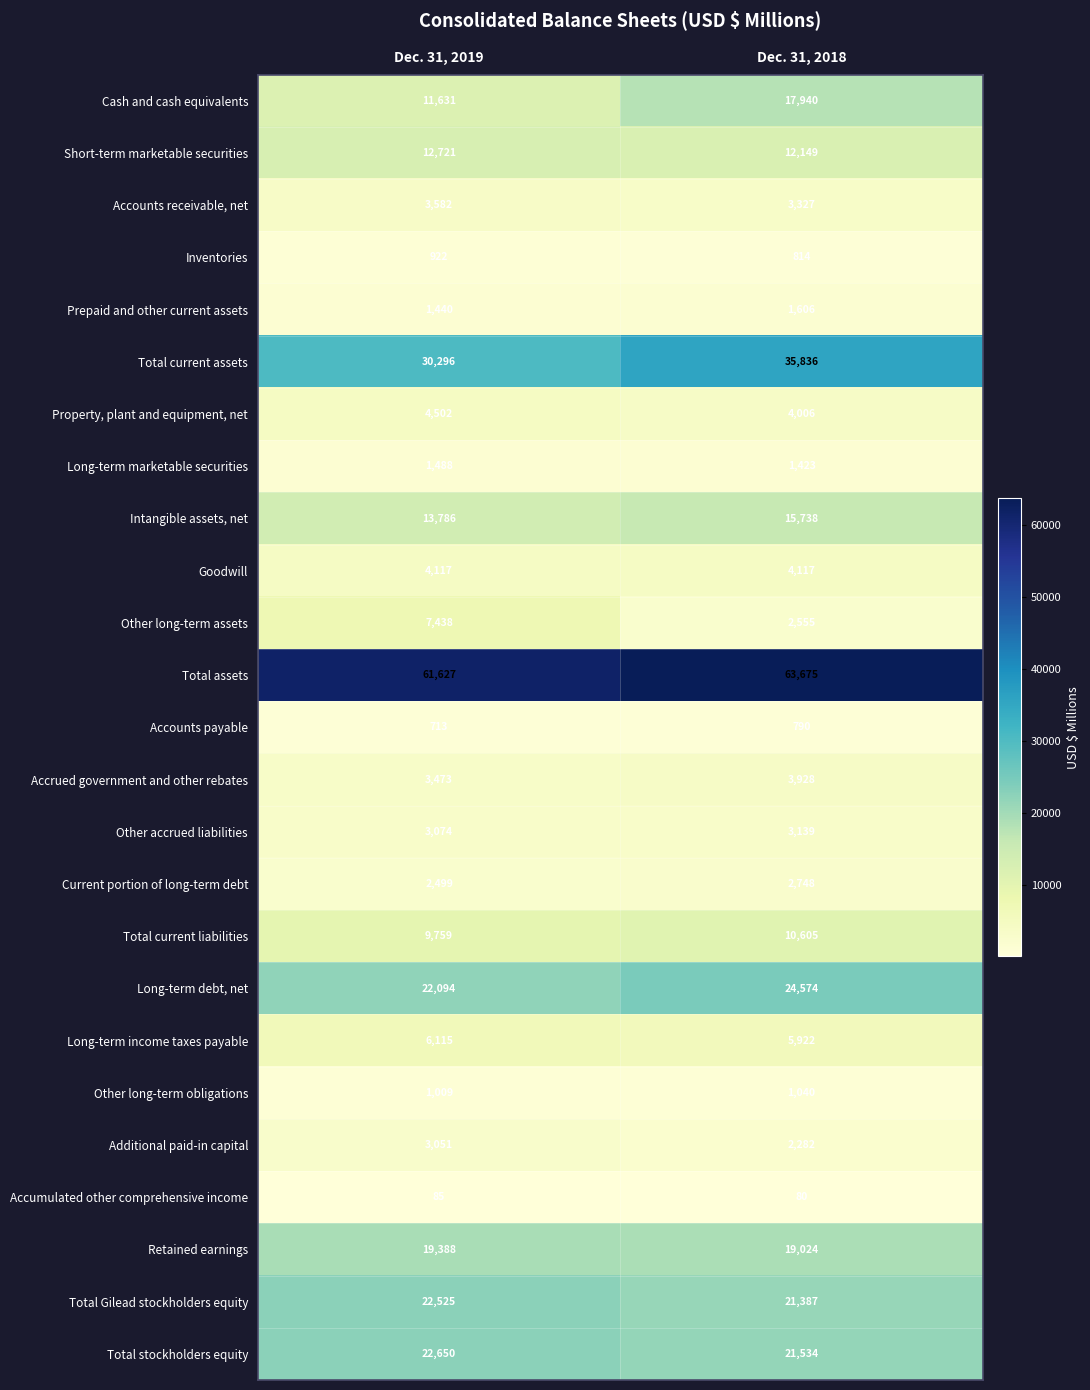

What is the sum of the Long-term debt, net values at Dec. 31, 2019 and Dec. 31, 2018?

46668